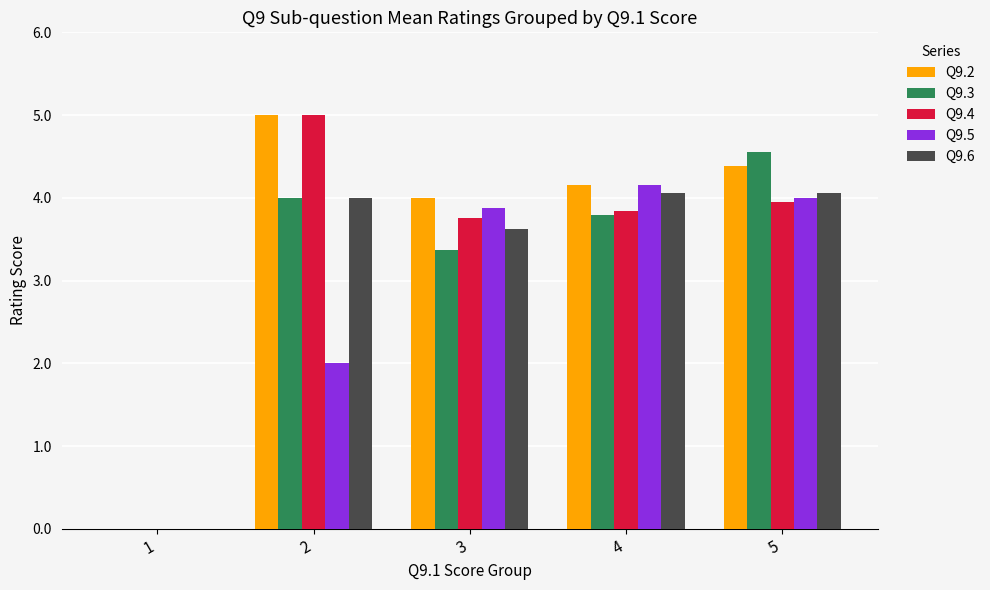

Reading left to right, what are all the values shown in this chart?

Q9.2: 1=0.0	2=5.0	3=4.0	4=4.2	5=4.4
Q9.3: 1=0.0	2=4.0	3=3.4	4=3.8	5=4.6
Q9.4: 1=0.0	2=5.0	3=3.8	4=3.8	5=3.9
Q9.5: 1=0.0	2=2.0	3=3.9	4=4.2	5=4.0
Q9.6: 1=0.0	2=4.0	3=3.6	4=4.1	5=4.1